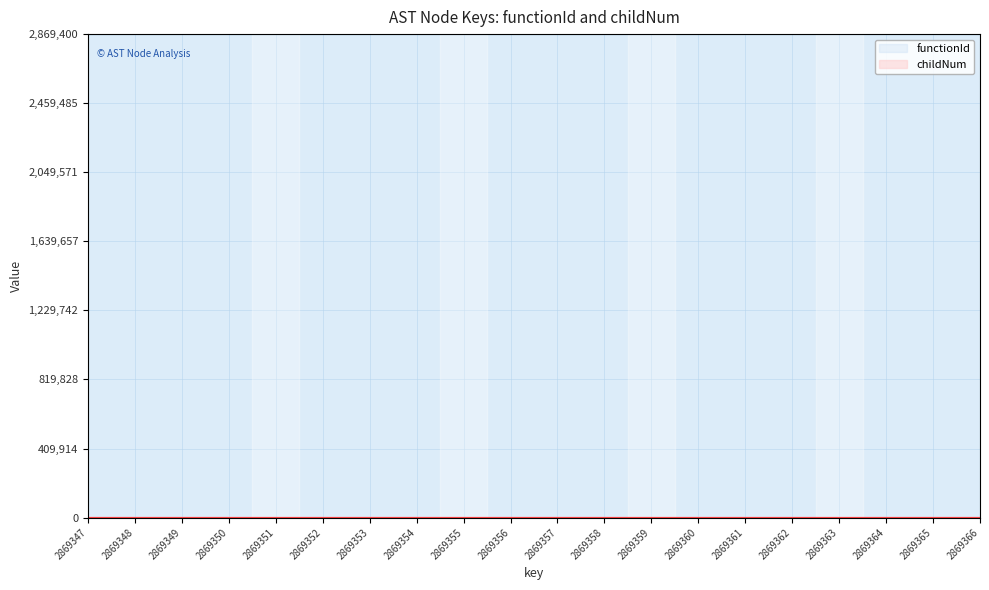

At which category does the chart reach its peak across all series?

2869354